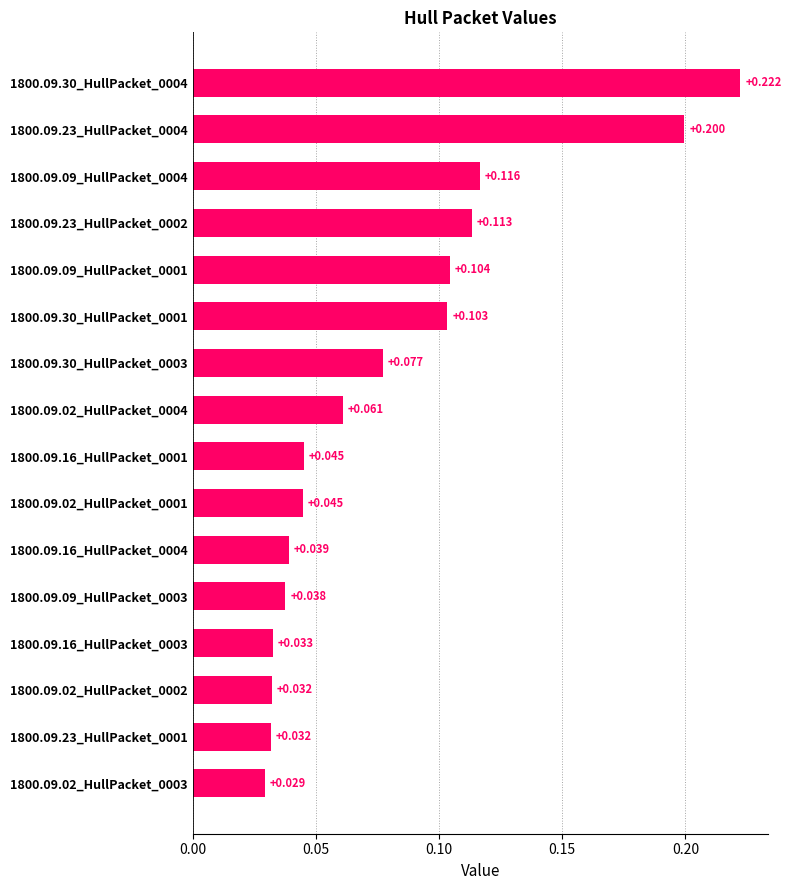

What is the difference between the maximum and second lowest values?

0.2